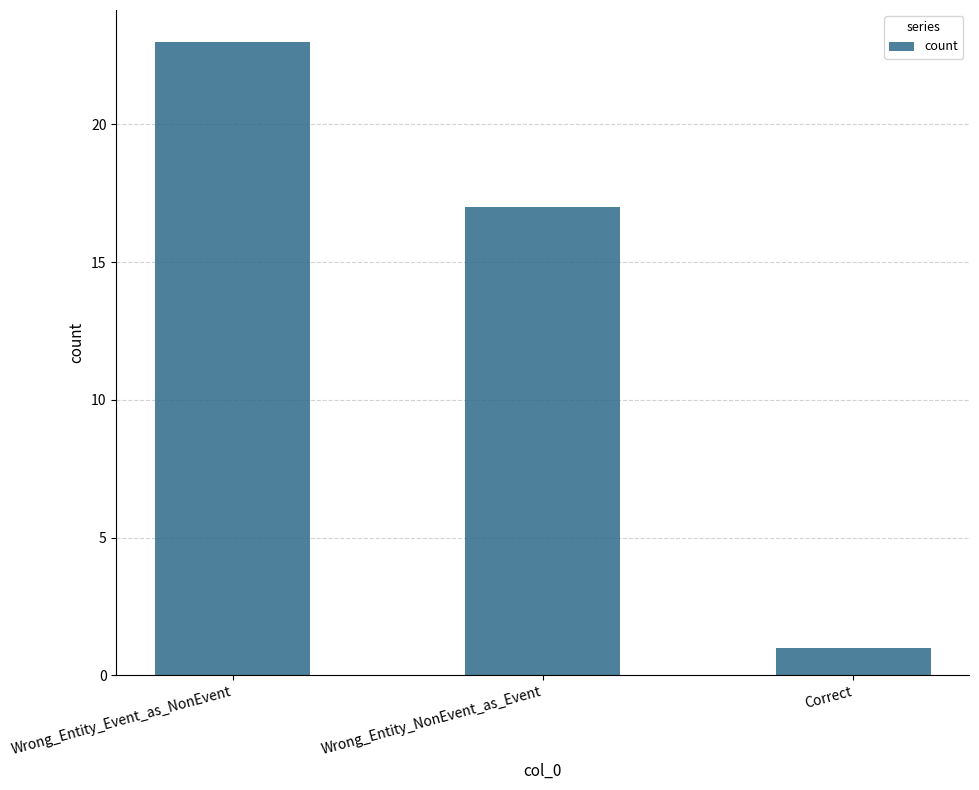

Does the chart contain stacked bars?

No